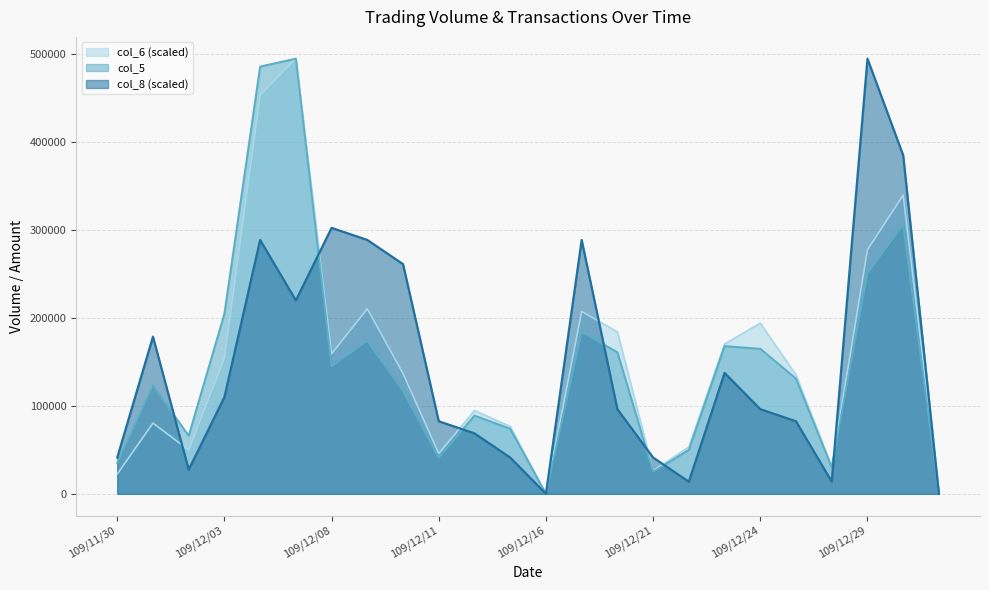

What is the approximate value of col_6 at 109/12/29?

277655.6